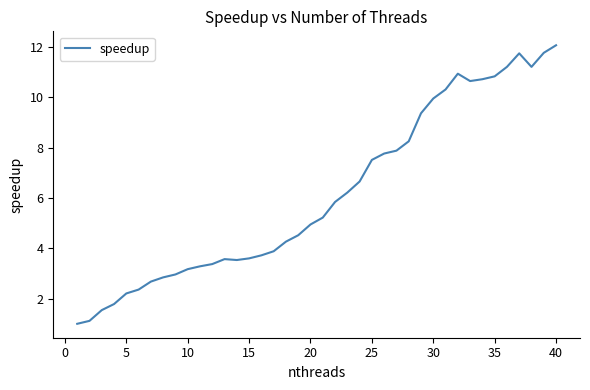

What is the minimum value shown in the chart?

1.0